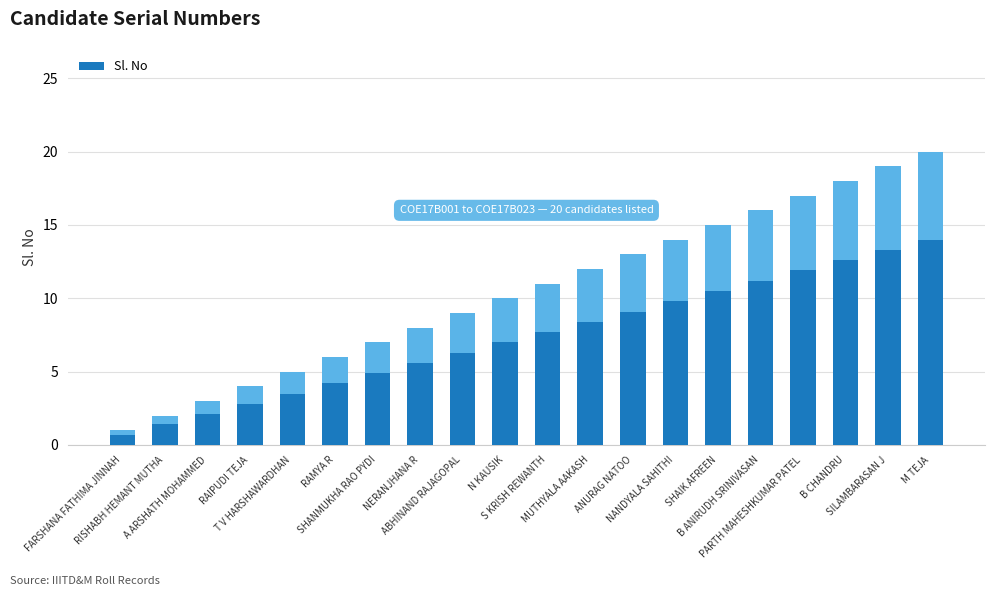

List the labels in order of value, largest first.

M TEJA, SILAMBARASAN J, B CHANDRU, PARTH MAHESHKUMAR PATEL, B ANIRUDH SRINIVASAN, SHAIK AFREEN, NANDYALA SAHITHI, ANURAG NATOO, MUTHYALA AAKASH, S KRISH REWANTH, N KAUSIK, ABHINAND RAJAGOPAL, NERANJHANA R, SHANMUKHA RAO PYDI, RAMYA R, T V HARSHAWARDHAN, RAIPUDI TEJA, A ARSHATH MOHAMMED, RISHABH HEMANT MUTHA, FARSHANA FATHIMA JINNAH